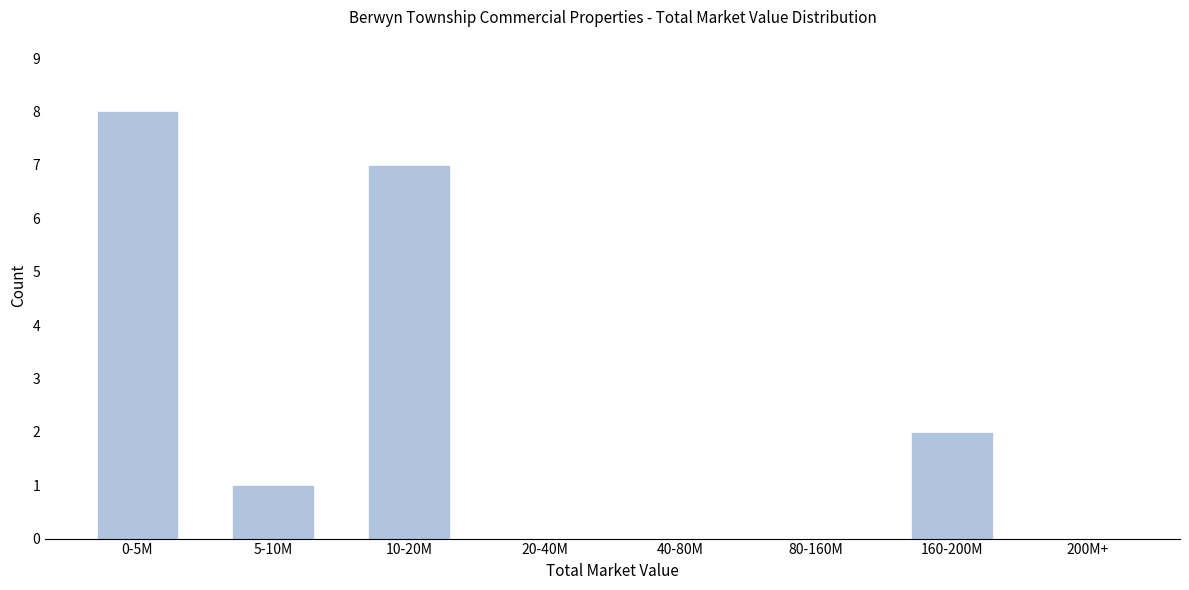

Reading right to left, transcribe all the data shown in this chart.

200M+=0	160-200M=2	80-160M=0	40-80M=0	20-40M=0	10-20M=7	5-10M=1	0-5M=8